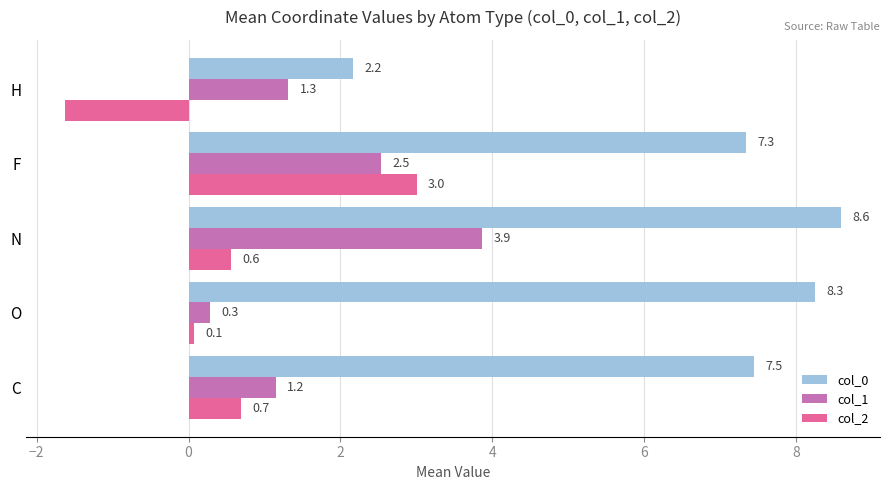

What is the lowest value of the col_1 series?

0.3